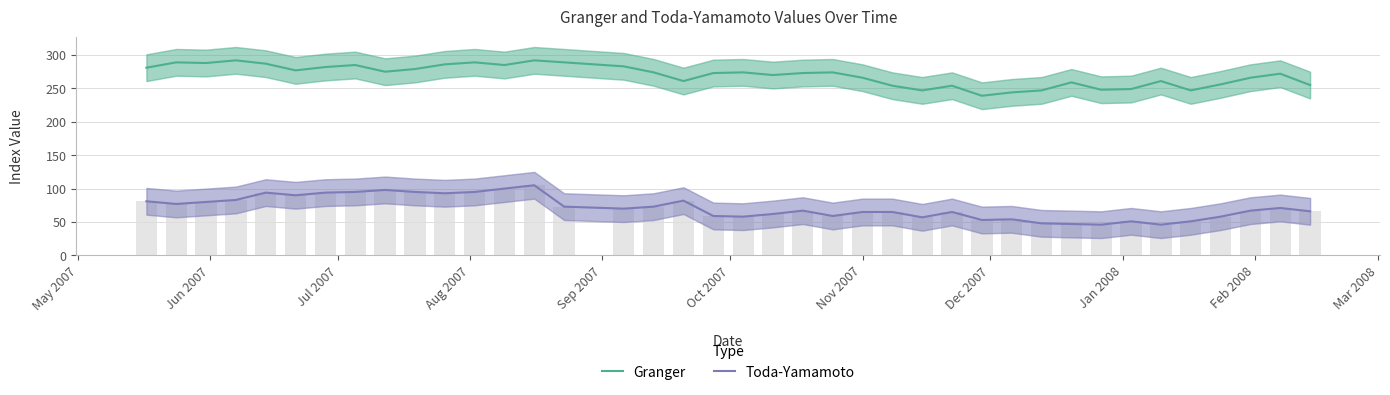

How many values in the Granger series exceed 273?

19